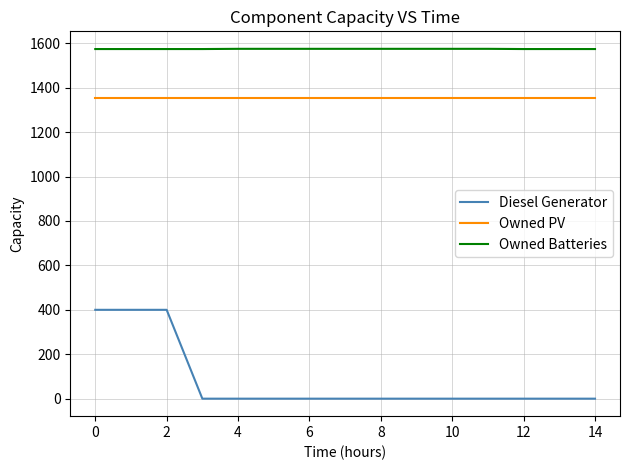

Which series has the largest total across all categories?

Owned Batteries